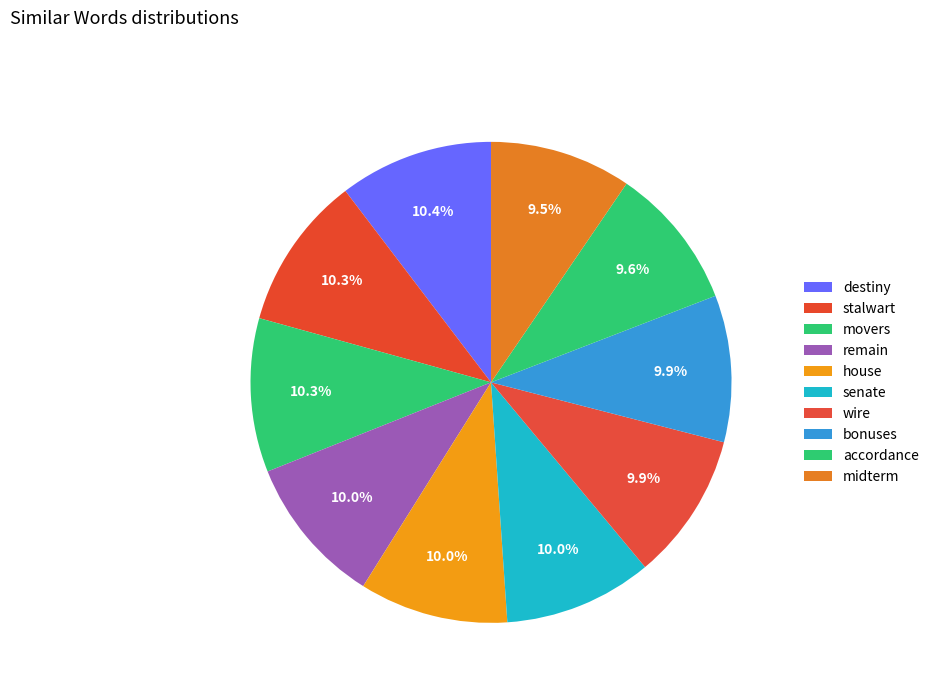

How many segments does this pie chart have?

10